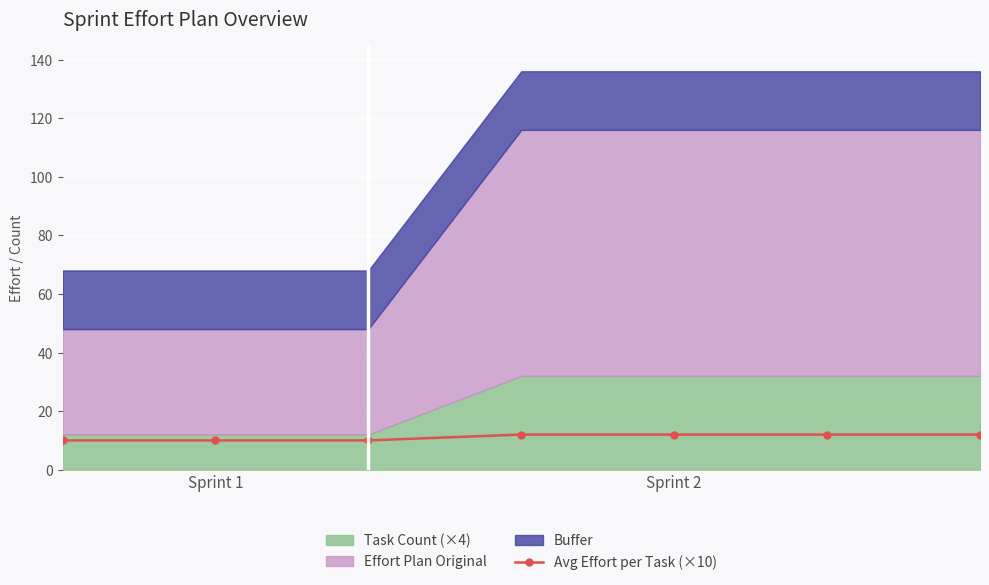

How many data points in Avg Effort per Task (×10) are less than 12?

3